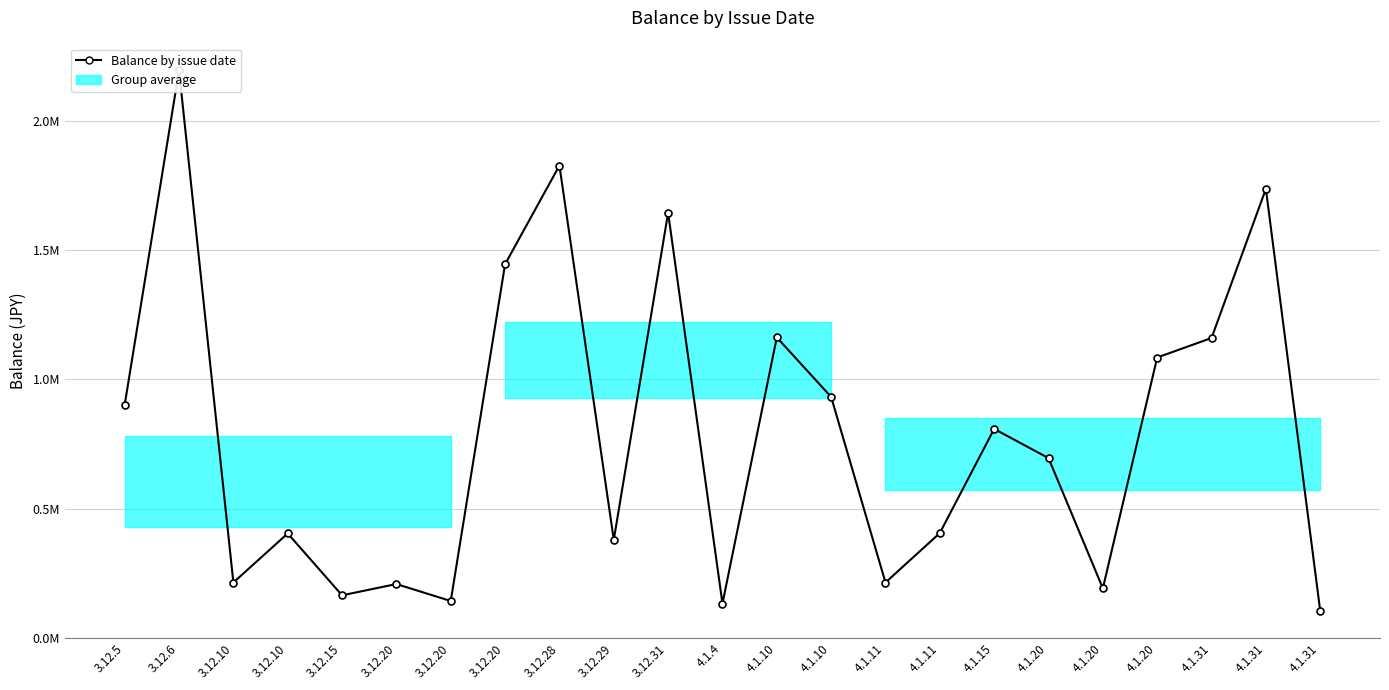

Which category has the lowest value across all series?

4.1.31